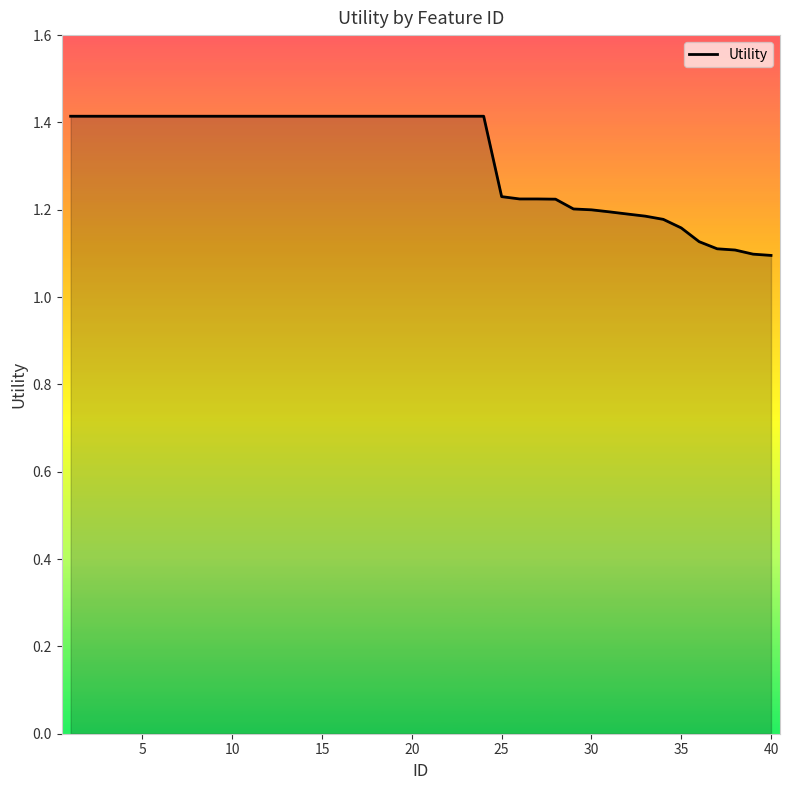

What is the maximum value shown in the chart?

1.4